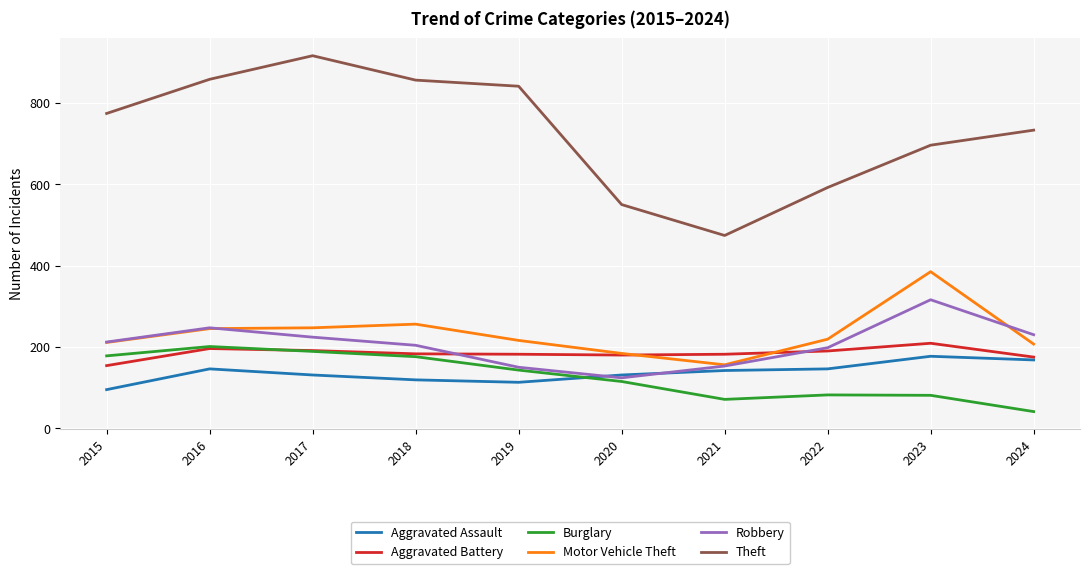

What is the maximum value shown in the chart?

916